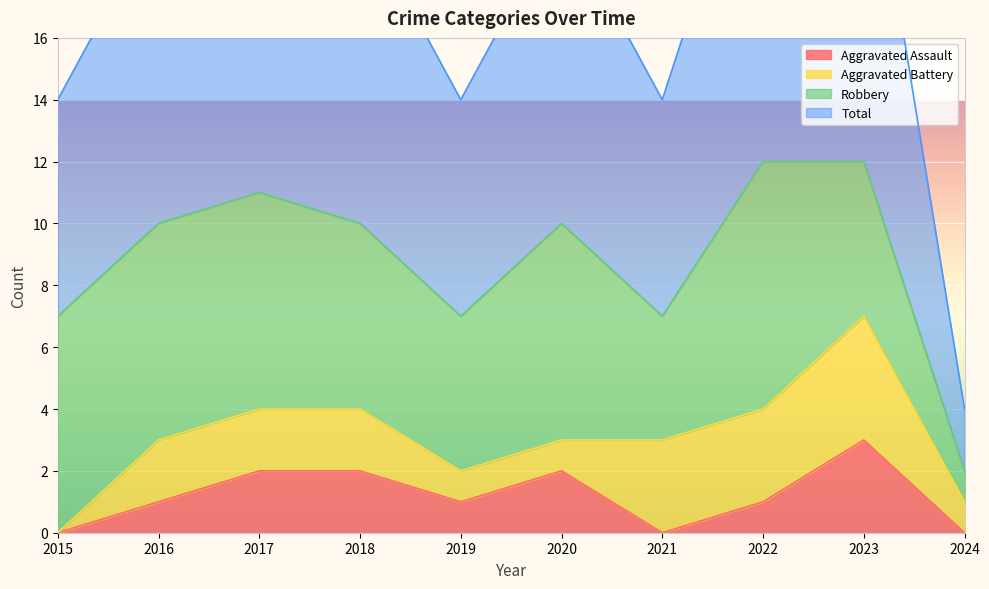

True or false: Aggravated Assault has a value of 0 at 2024.

True